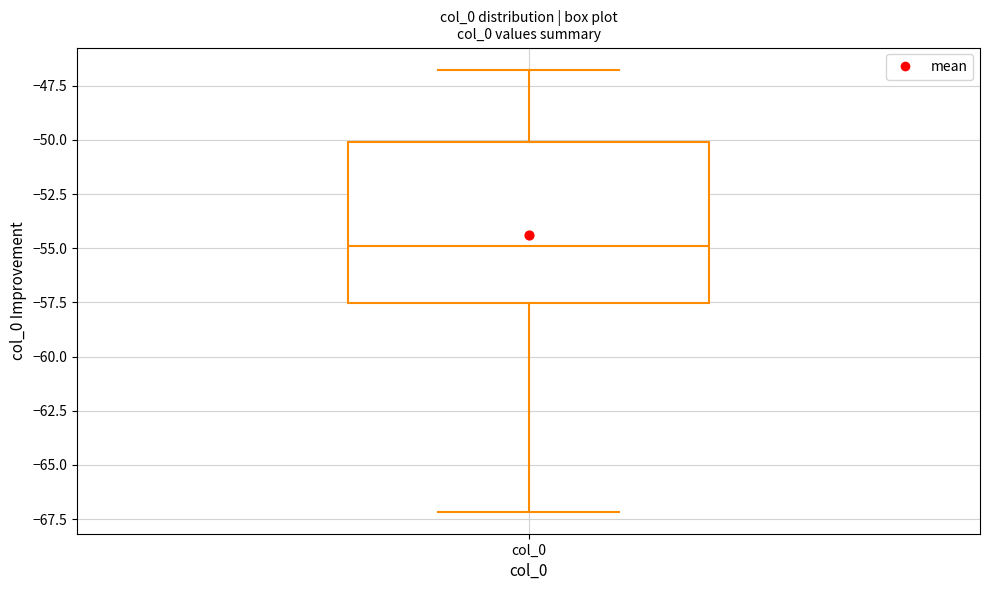

Transcribe this box plot: give where the median line is, the range the box spans, and where the two whiskers end, as read against the y-axis. The values are not printed on the chart, so give them approximately, as read against the axis.

median -55.0, box -57.5 to -50.0, whiskers -67.0 to -47.0